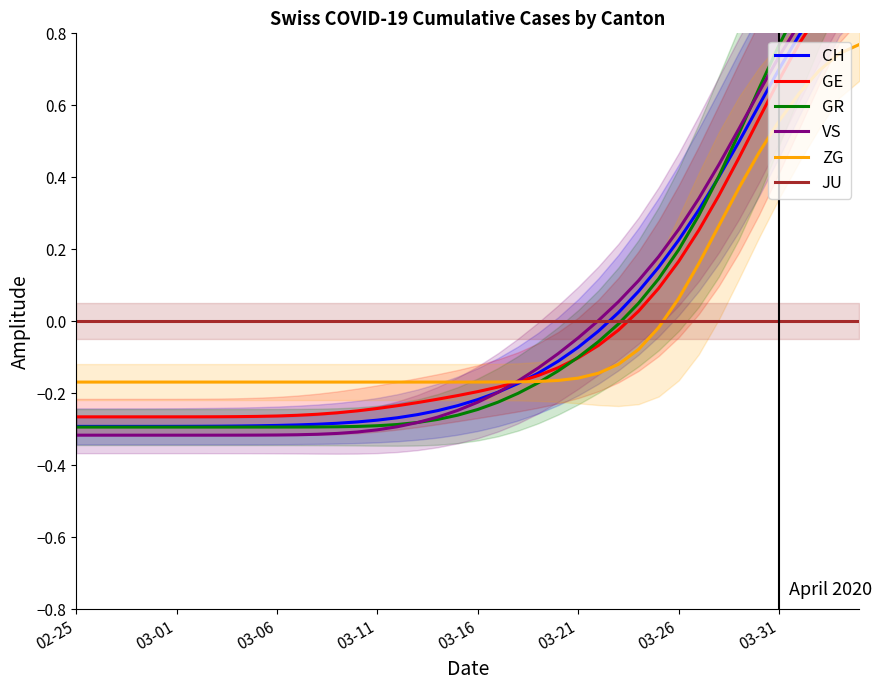

How many times do ZG and JU cross each other?

1